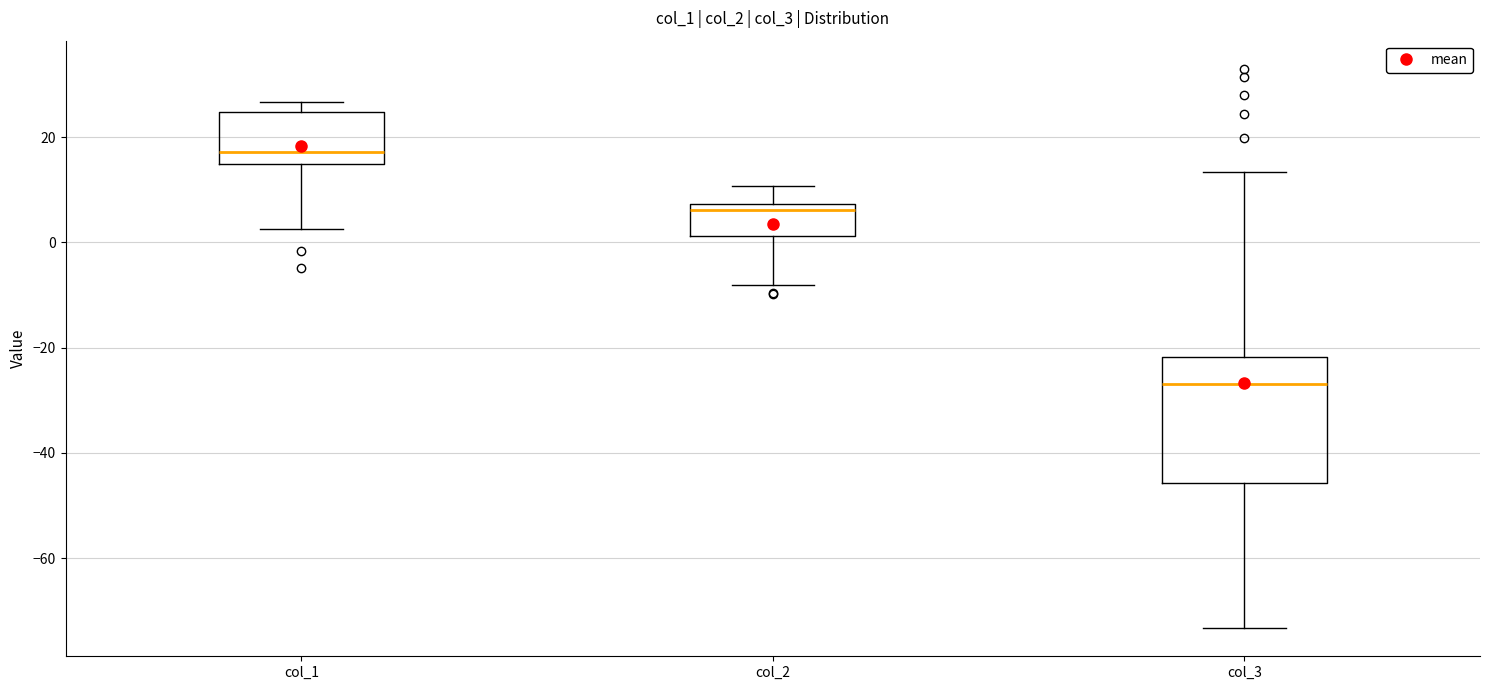

Which box is the tallest, from its lower edge to its upper edge?

col_3